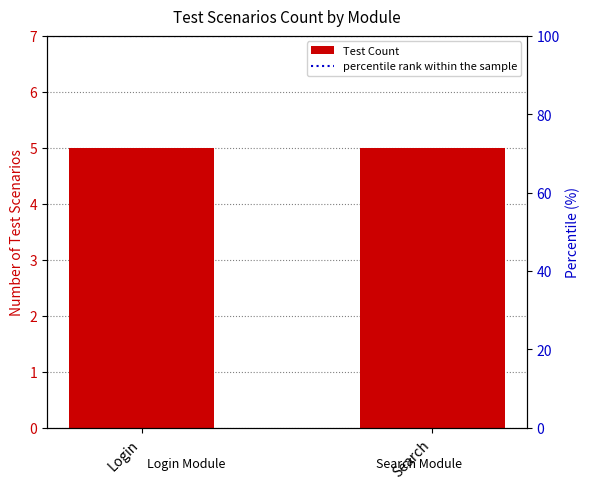

What is the minimum value for percentile rank within the sample?

100